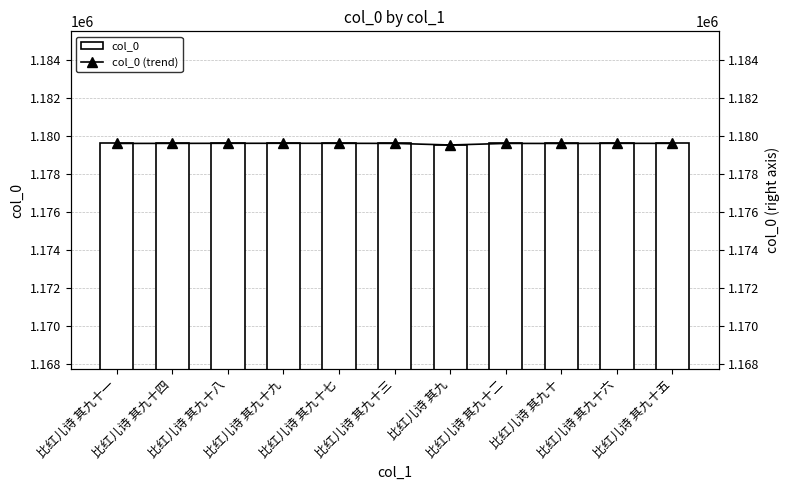

At how many categories does at least one series exceed 1179599?

10